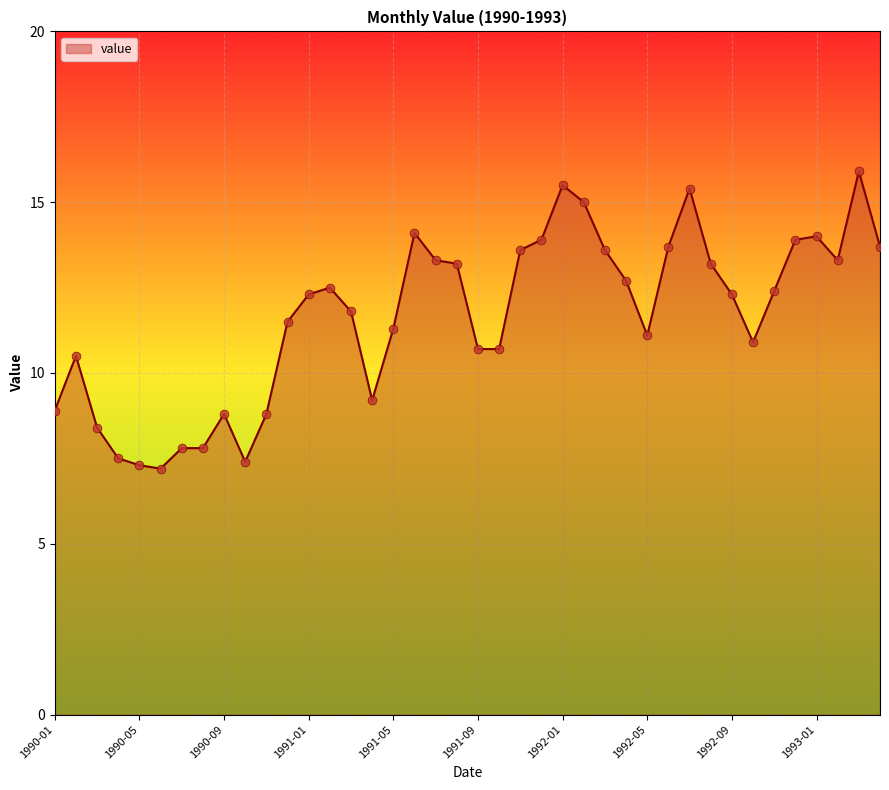

What is the maximum value shown in the chart?

15.9